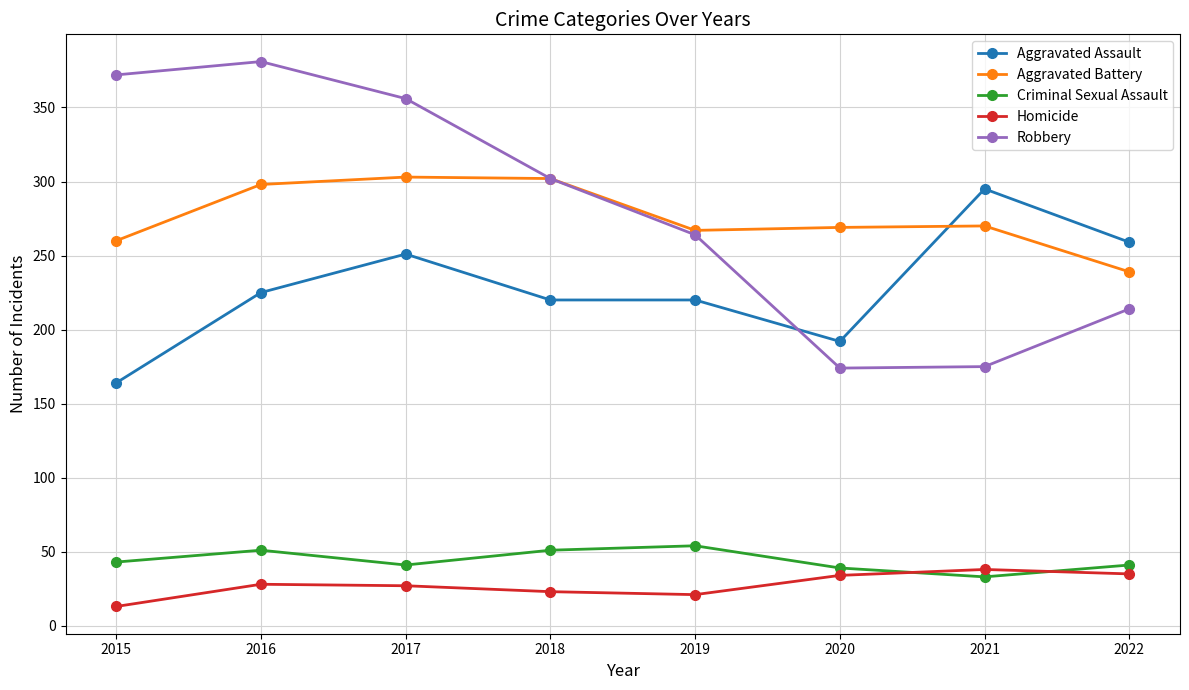

What is the value of the Robbery point at the 8th from the left?

214